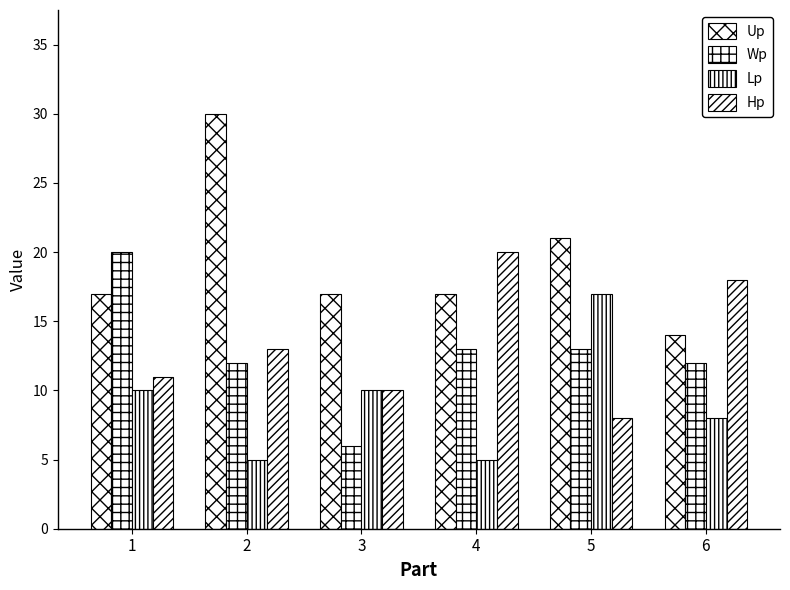

Which category has the lowest value in the Wp series?

3